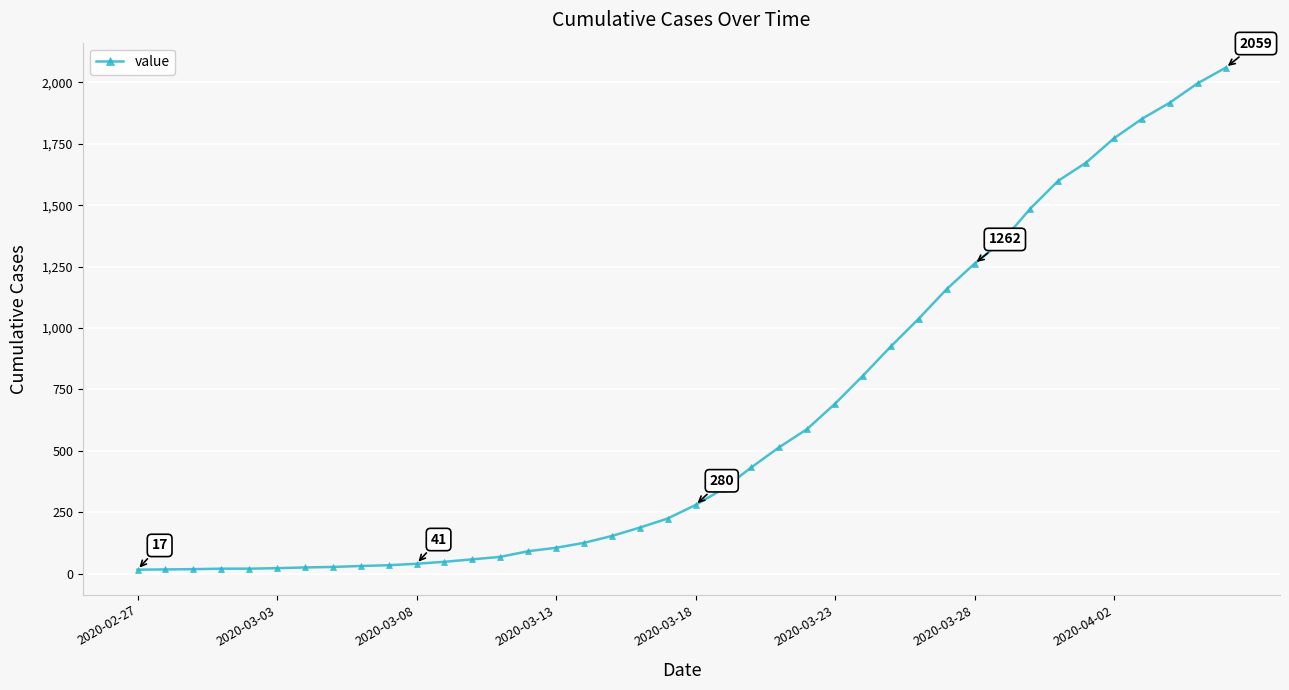

What is the sum of all values?

25100